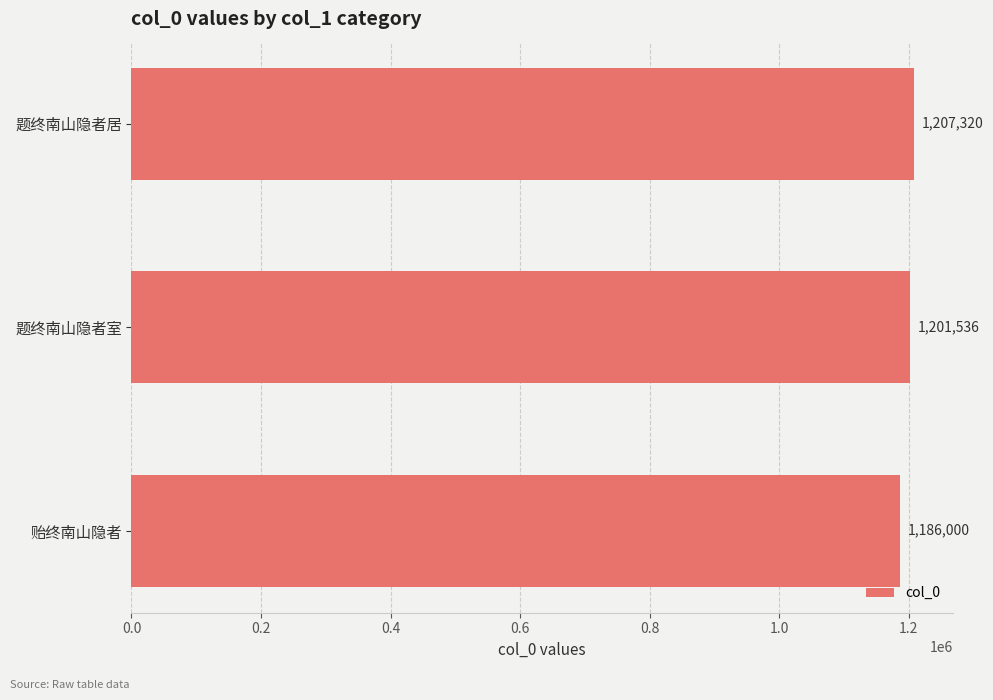

Count the number of categories in the chart.

3